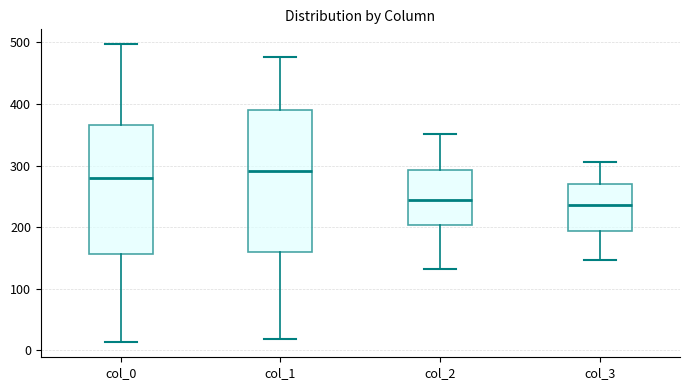

Reading left to right, read every box against the y-axis: the position of its median line, the range the box covers, and the ends of its whiskers. The values are not printed on the chart, so give them approximately, as read against the axis.

col_0: median 280, box 160 to 370, whiskers 10 to 500
col_1: median 290, box 160 to 390, whiskers 20 to 480
col_2: median 240, box 200 to 290, whiskers 130 to 350
col_3: median 240, box 190 to 270, whiskers 150 to 310